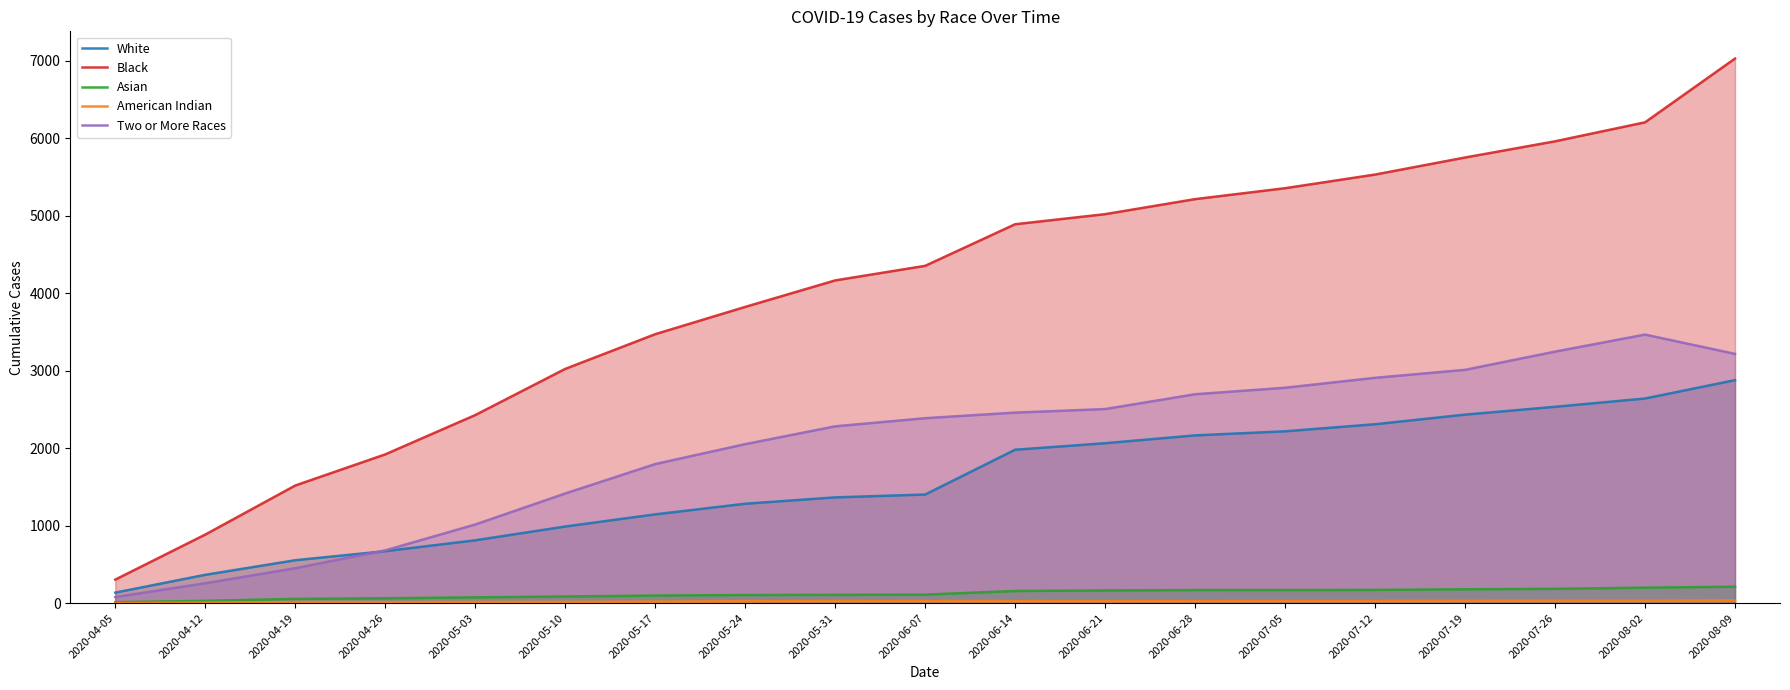

Reading left to right, list all the values displayed in this chart.

White: 2020-04-05=135	2020-04-12=365	2020-04-19=553	2020-04-26=670	2020-05-03=810	2020-05-10=988	2020-05-17=1145	2020-05-24=1282	2020-05-31=1364	2020-06-07=1401	2020-06-14=1979	2020-06-21=2063	2020-06-28=2164	2020-07-05=2217	2020-07-12=2308	2020-07-19=2432	2020-07-26=2533	2020-08-02=2640	2020-08-09=2877
Black: 2020-04-05=303	2020-04-12=884	2020-04-19=1517	2020-04-26=1919	2020-05-03=2426	2020-05-10=3022	2020-05-17=3470	2020-05-24=3822	2020-05-31=4164	2020-06-07=4352	2020-06-14=4889	2020-06-21=5019	2020-06-28=5213	2020-07-05=5354	2020-07-12=5530	2020-07-19=5750	2020-07-26=5959	2020-08-02=6204	2020-08-09=7027
Asian: 2020-04-05=12	2020-04-12=29	2020-04-19=54	2020-04-26=62	2020-05-03=74	2020-05-10=85	2020-05-17=97	2020-05-24=104	2020-05-31=106	2020-06-07=109	2020-06-14=156	2020-06-21=163	2020-06-28=168	2020-07-05=168	2020-07-12=170	2020-07-19=178	2020-07-26=184	2020-08-02=199	2020-08-09=211
American Indian: 2020-04-05=1	2020-04-12=6	2020-04-19=12	2020-04-26=11	2020-05-03=14	2020-05-10=15	2020-05-17=19	2020-05-24=23	2020-05-31=26	2020-06-07=26	2020-06-14=25	2020-06-21=25	2020-06-28=26	2020-07-05=27	2020-07-12=27	2020-07-19=28	2020-07-26=29	2020-08-02=30	2020-08-09=34
Two or More Races: 2020-04-05=78	2020-04-12=256	2020-04-19=450	2020-04-26=680	2020-05-03=1014	2020-05-10=1414	2020-05-17=1794	2020-05-24=2051	2020-05-31=2281	2020-06-07=2386	2020-06-14=2458	2020-06-21=2504	2020-06-28=2695	2020-07-05=2779	2020-07-12=2907	2020-07-19=3010	2020-07-26=3245	2020-08-02=3465	2020-08-09=3216